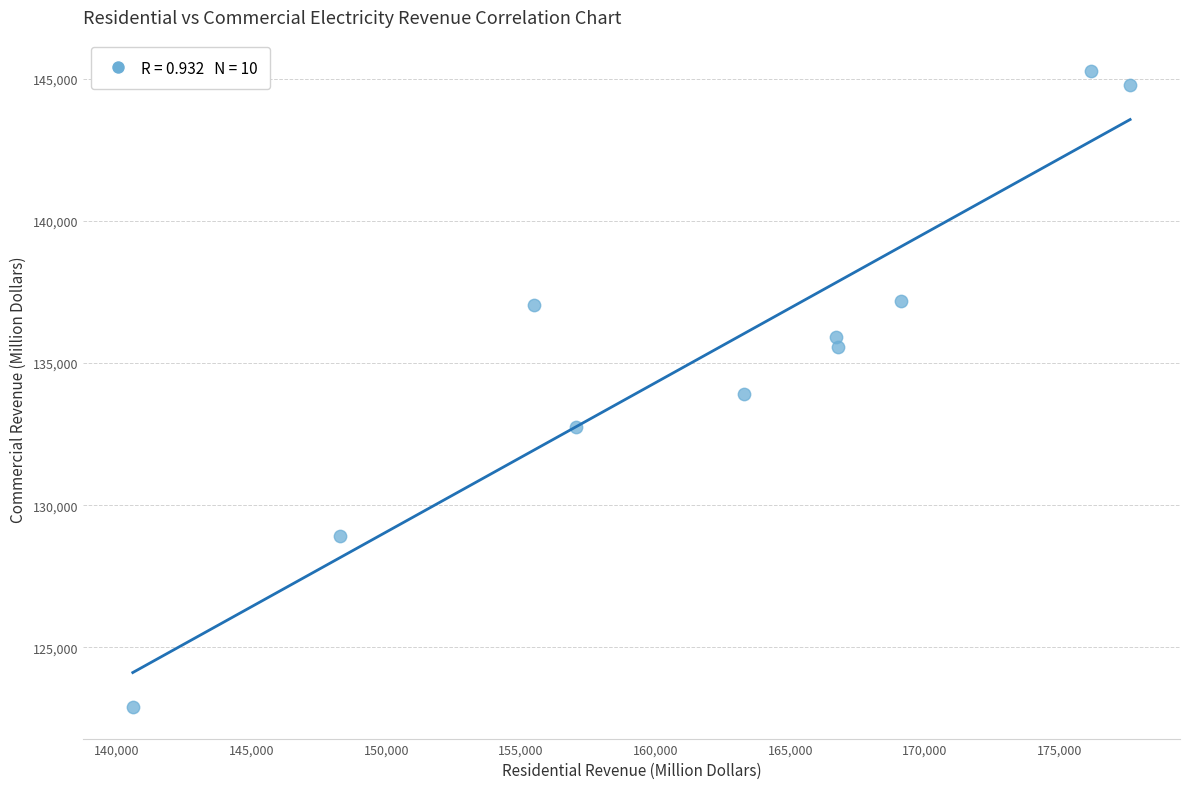

What is the average Y value?

135420